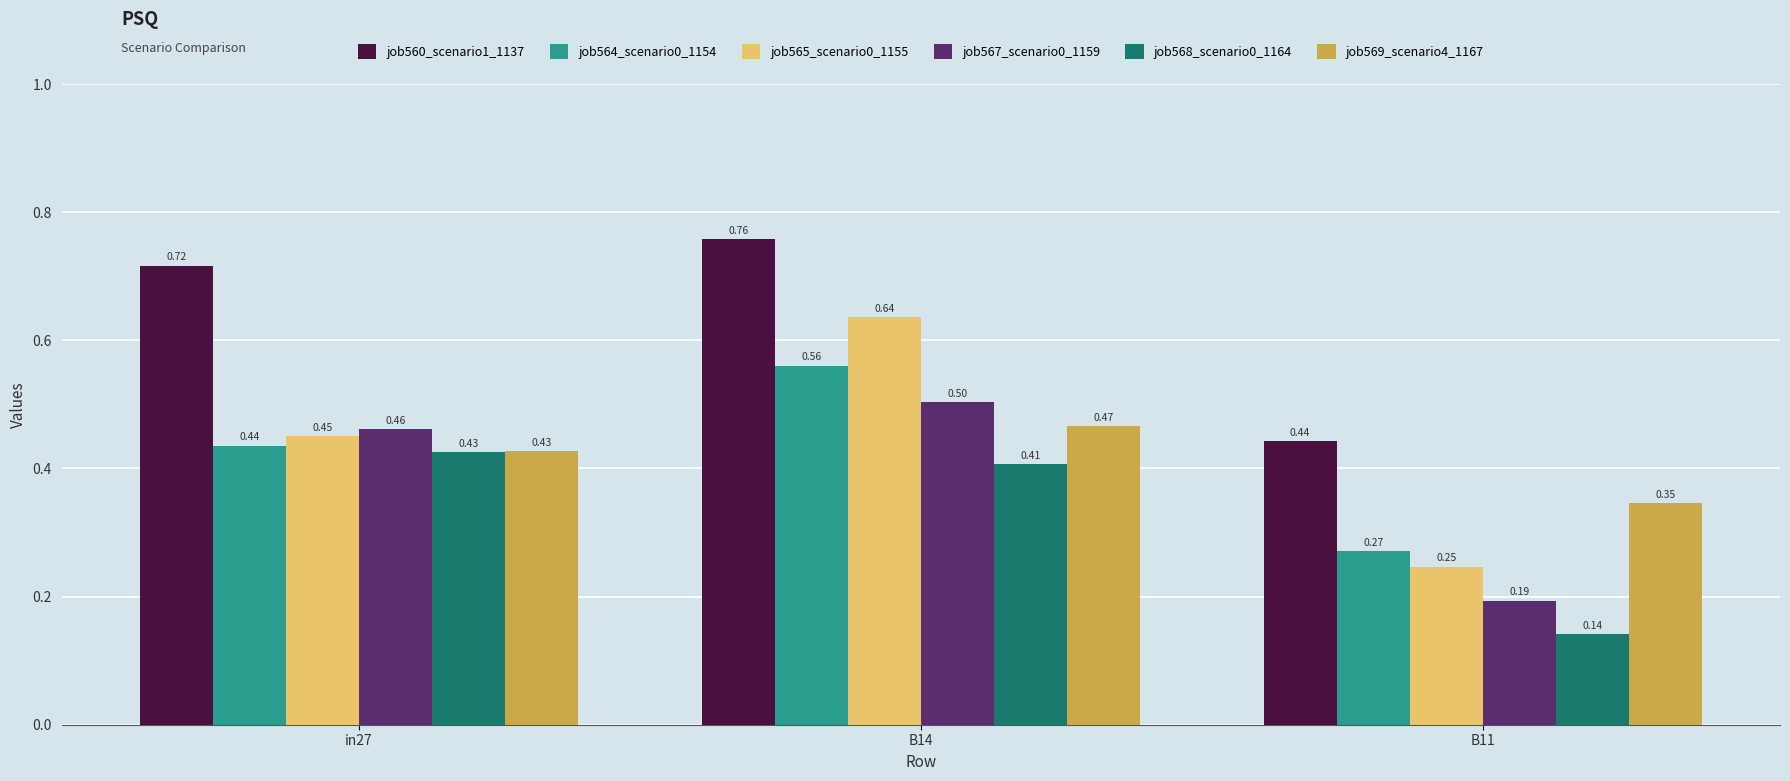

Which label corresponds to the smallest value in the chart?

B11